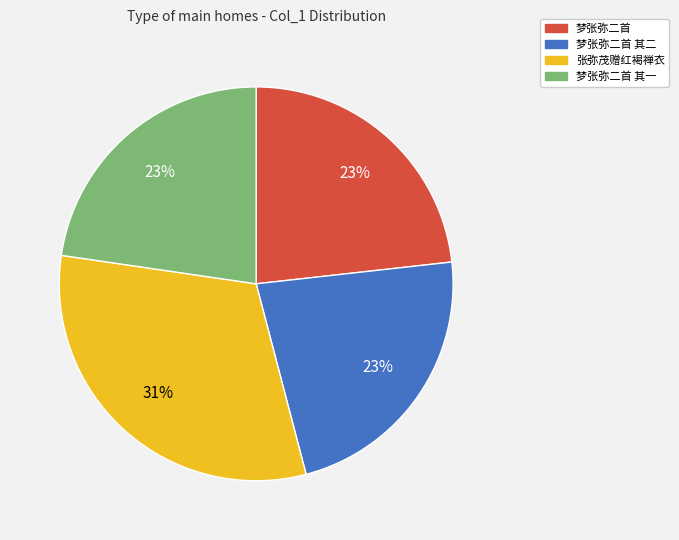

To the nearest percent, what is the average slice percentage?

25%